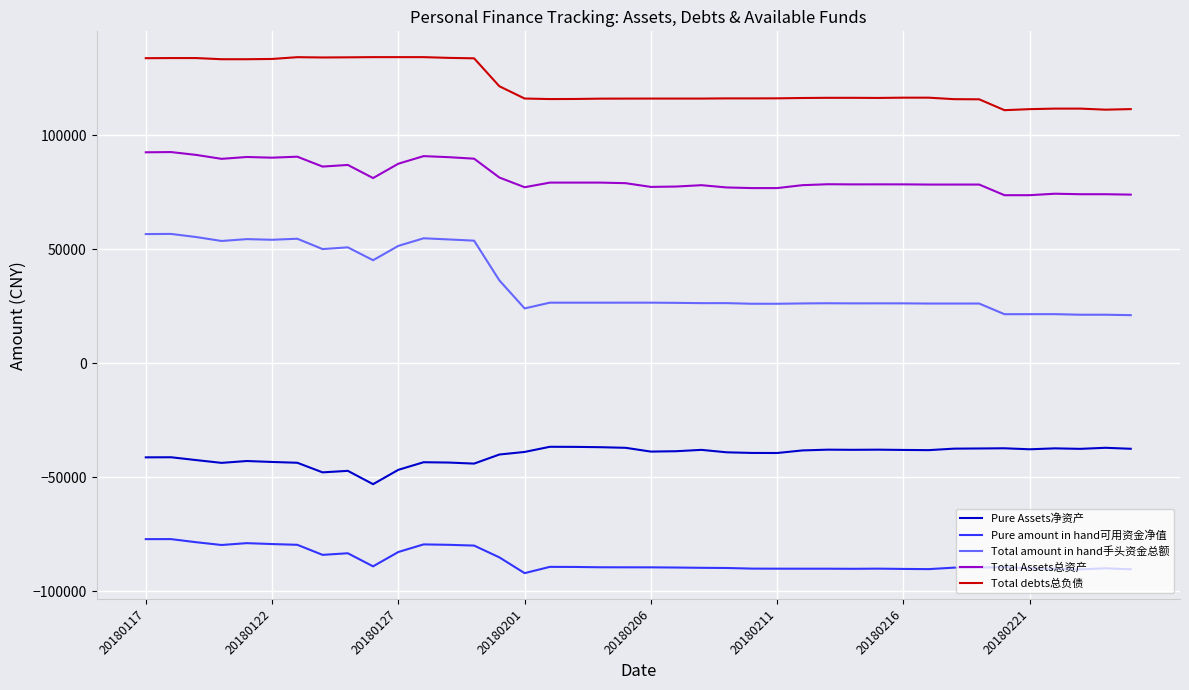

True or false: Pure Assets净资产 has more than 1 interior local peaks.

True